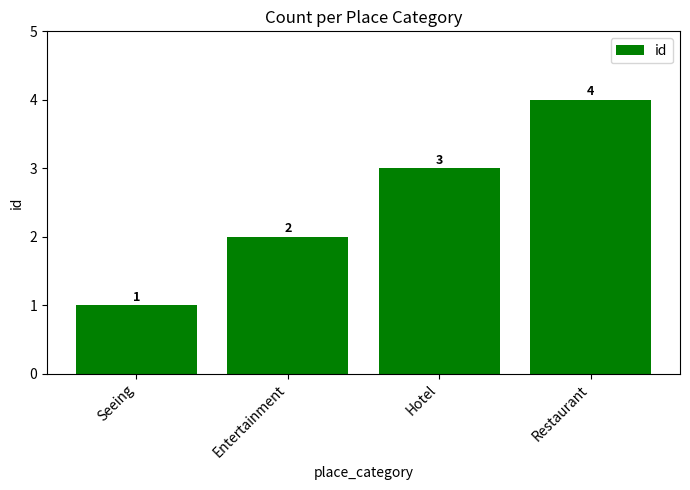

How many bars are there in total?

4